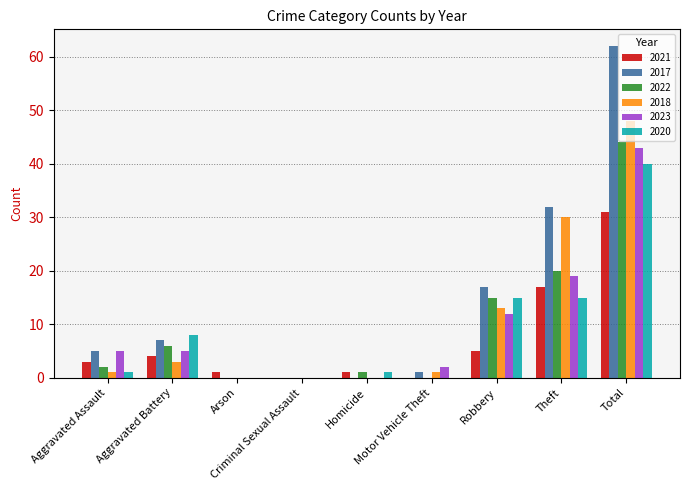

What is the greatest value displayed?

62